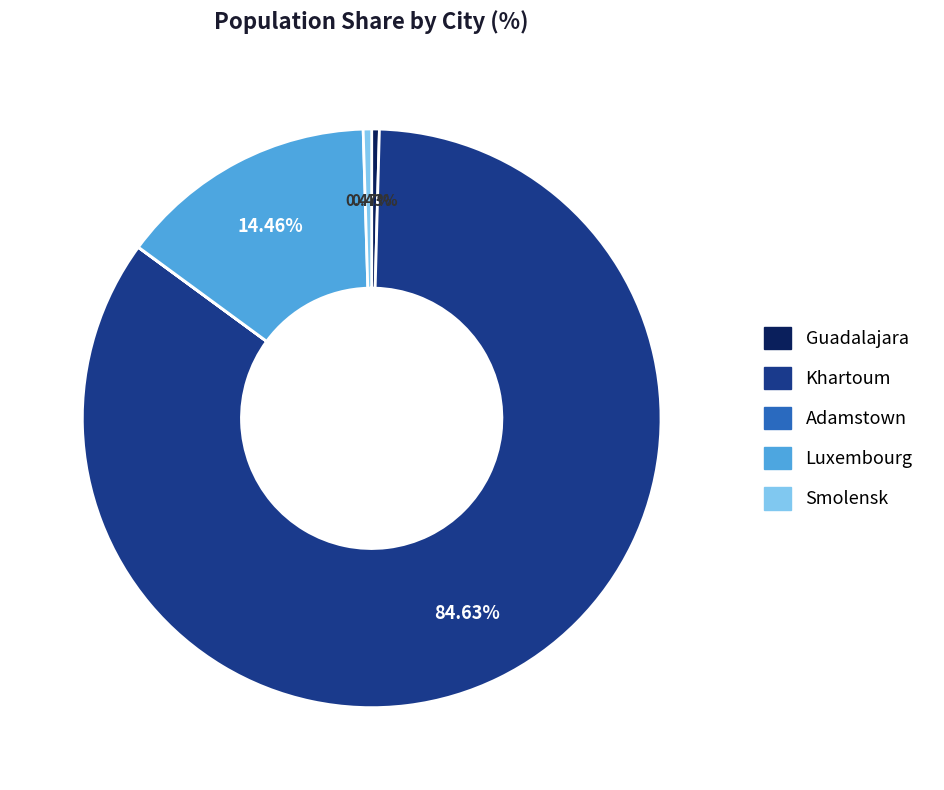

What is the majority slice?

Khartoum